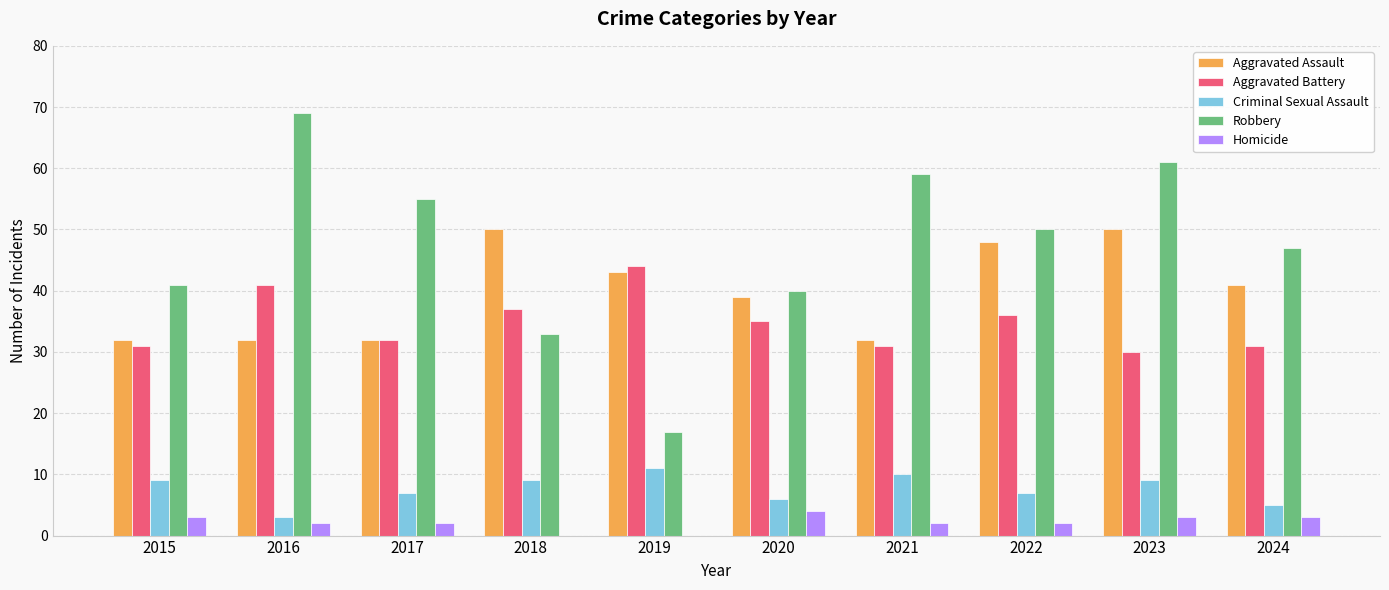

What is the sum of the Criminal Sexual Assault values at 2017 and 2018?

16